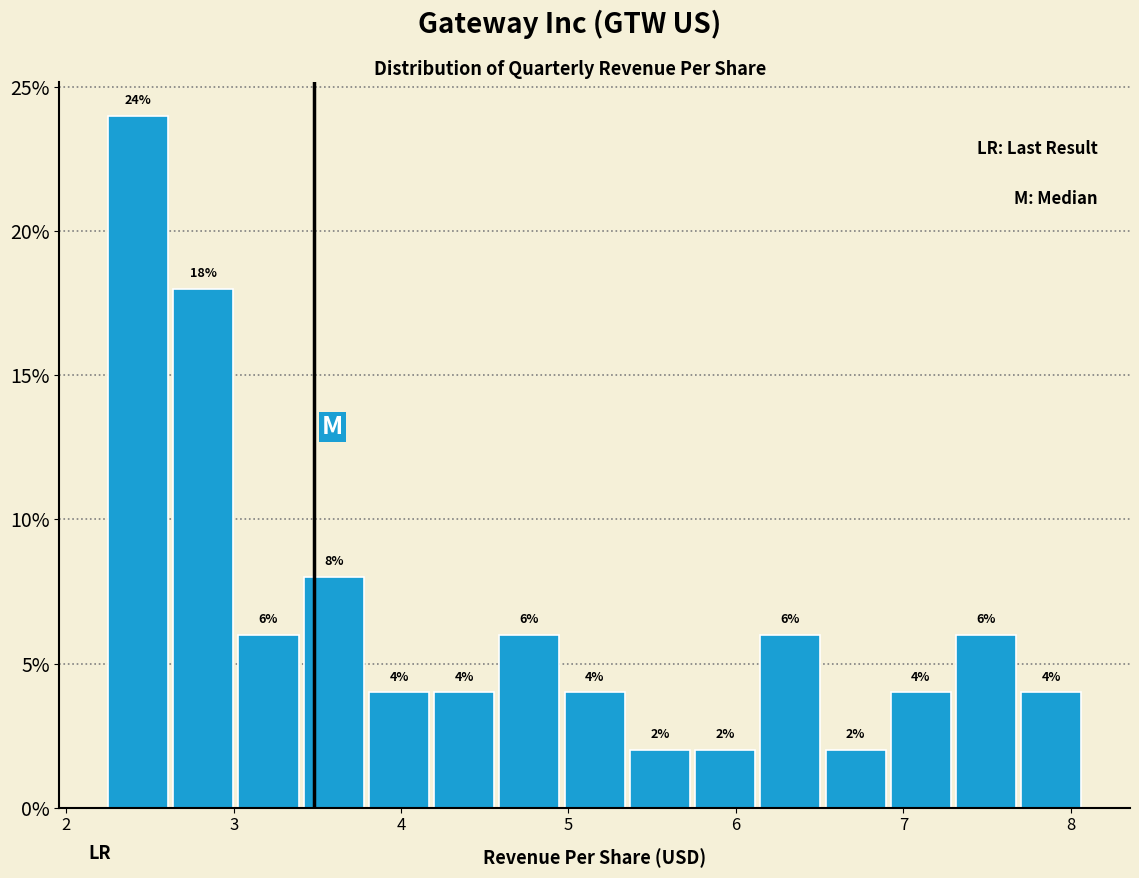

Around what value on the x-axis is the tallest bar? Give the approximate position of its centre, as read against the axis.

2.4